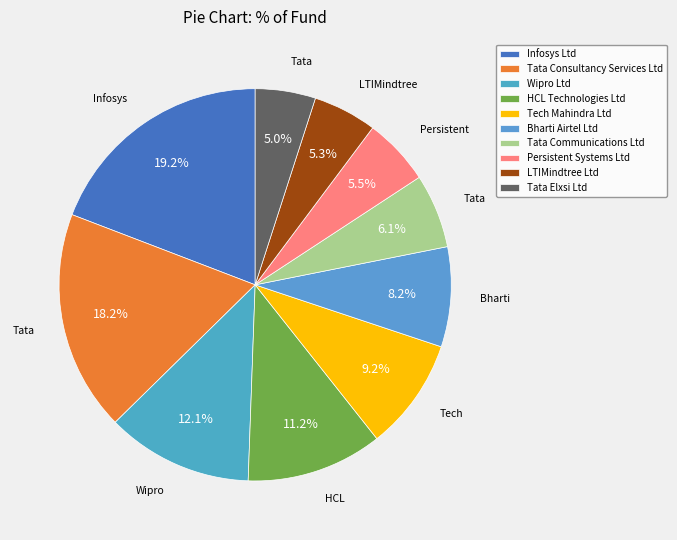

What is the ratio of the value at LTIMindtree Ltd to the value at Tata Elxsi Ltd?

1.1